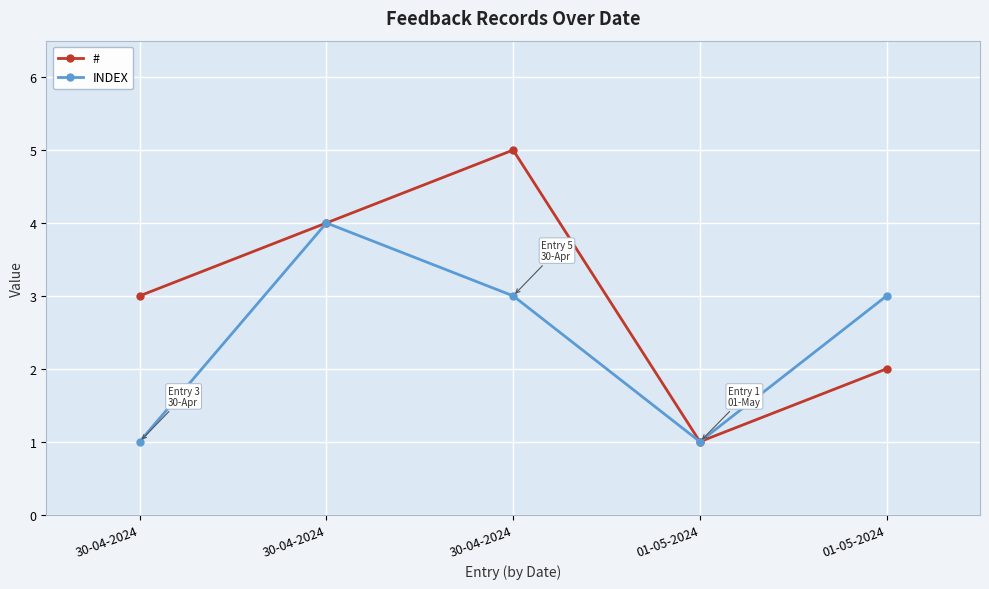

Is the value of INDEX at 30-04-2024 greater than the value of # at 30-04-2024?

No